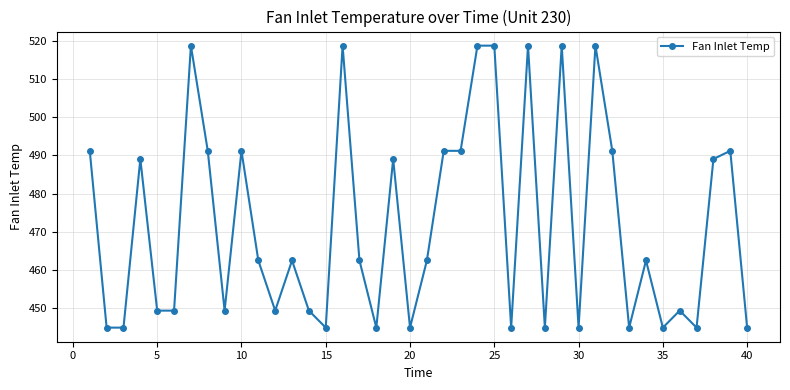

Does the chart display data point markers on the line(s)?

Yes